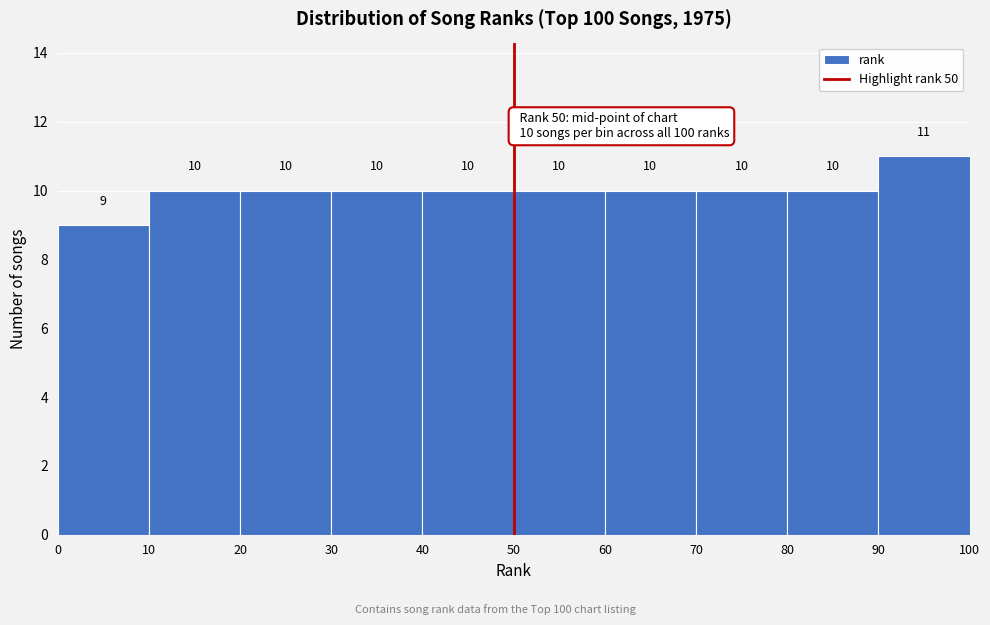

Reading left to right, transcribe this chart: for each bar, give the range it covers on the x-axis and its height.

0 to 10: 9
10 to 20: 10
20 to 30: 10
30 to 40: 10
40 to 50: 10
50 to 60: 10
60 to 70: 10
70 to 80: 10
80 to 90: 10
90 to 100: 11